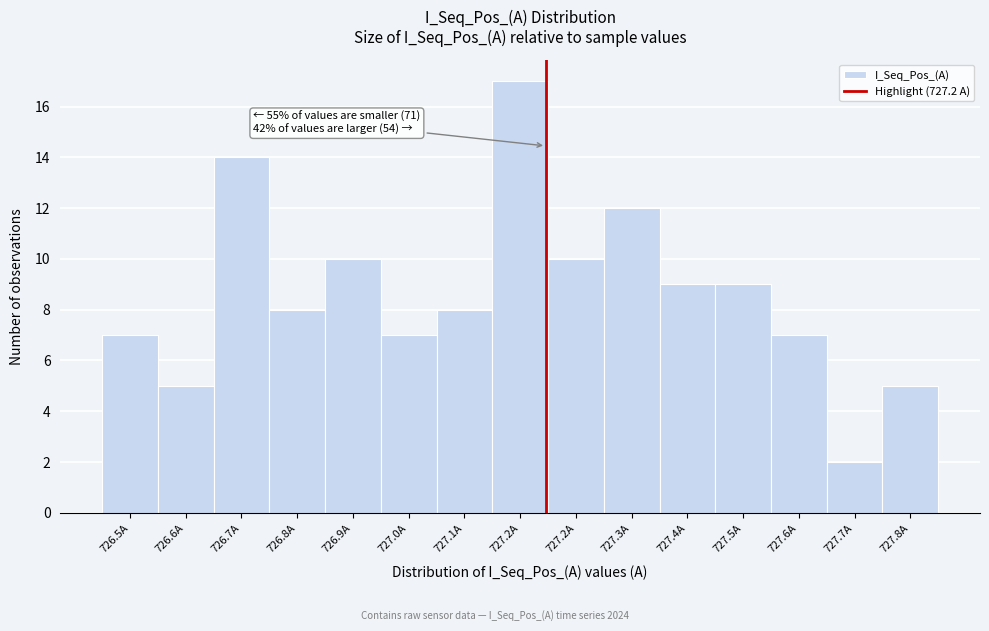

Are the bars horizontal?

No